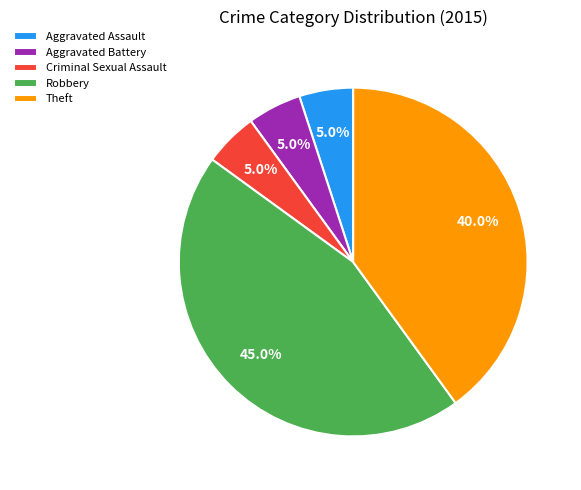

To the nearest percent, what is the difference between the Theft and Criminal Sexual Assault slice percentages?

35%